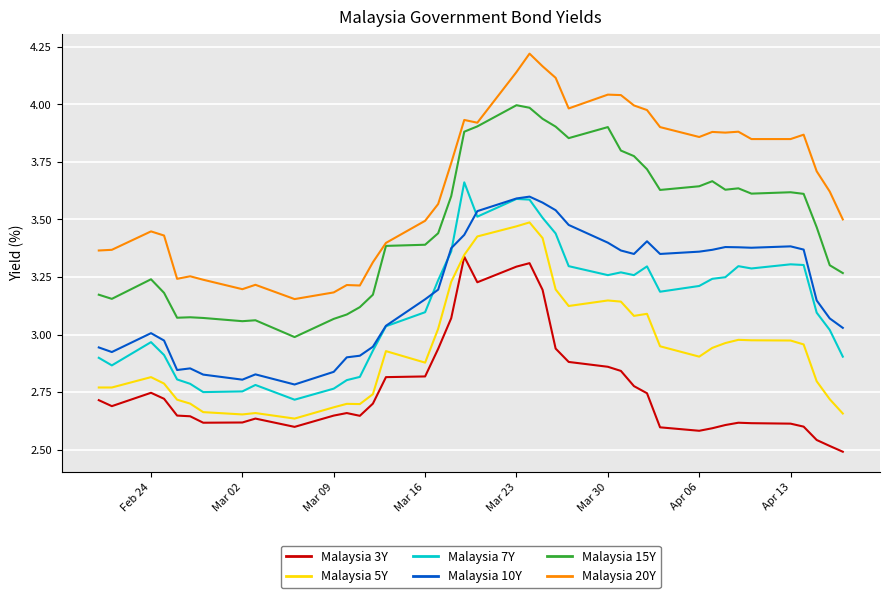

True or false: Malaysia 20Y and Malaysia 3Y intersect in this chart.

False